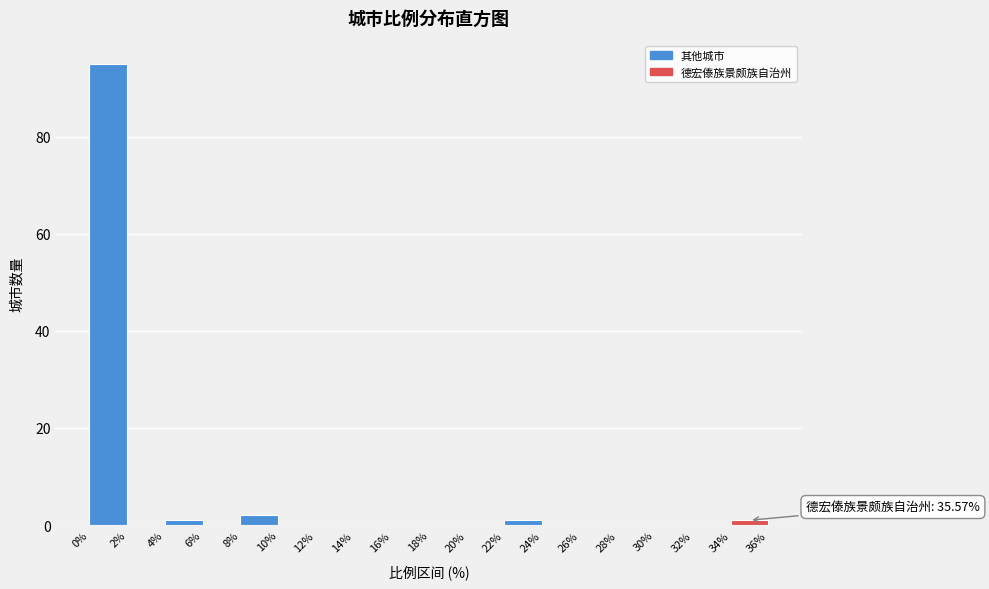

Which range on the x-axis has the tallest bar?

0% to 2%